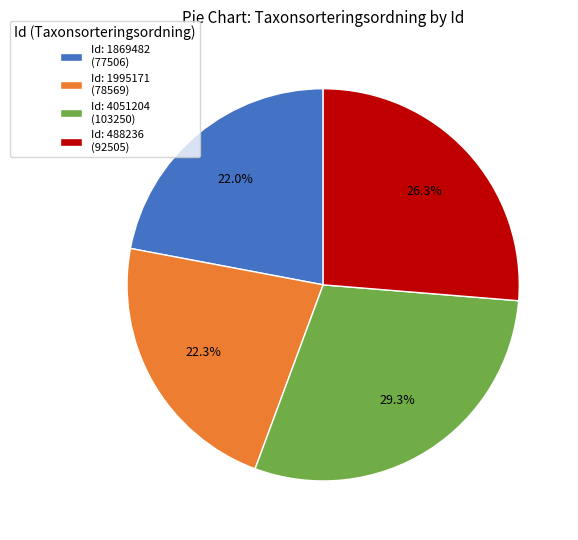

What is the largest slice in the pie chart?

Id: 4051204 (103250)